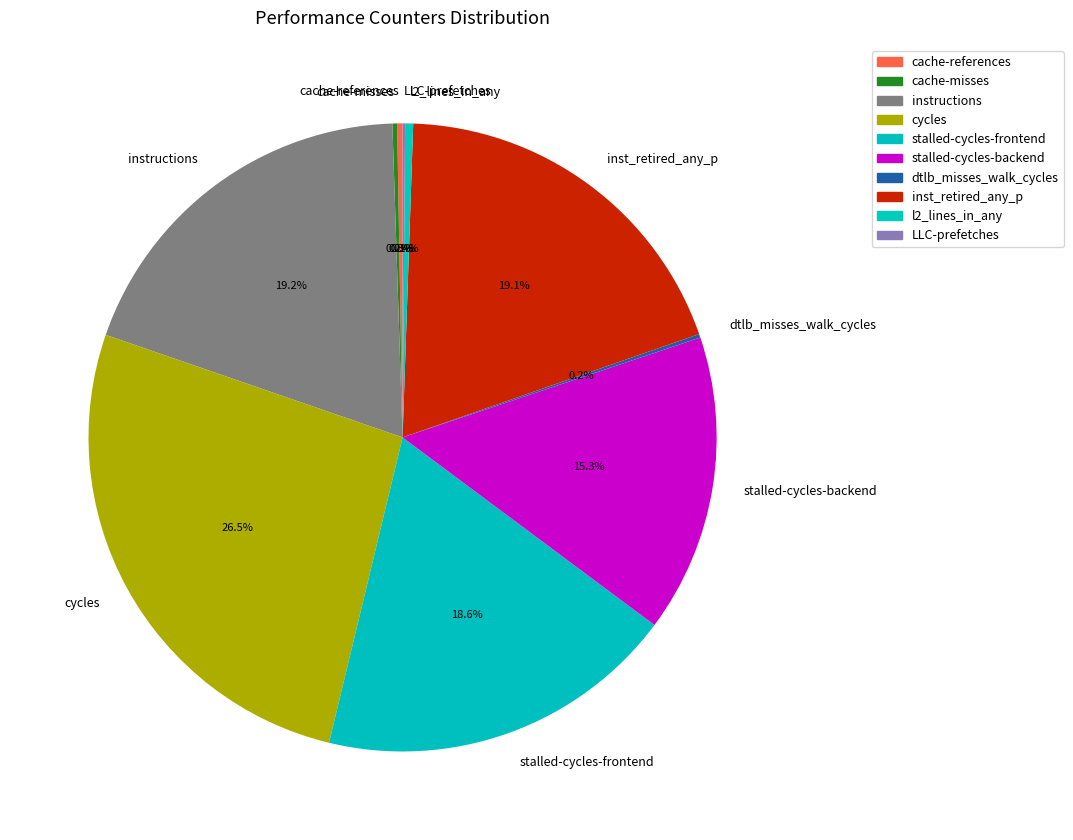

To the nearest percent, what percentage of the pie is inst_retired_any_p?

19%